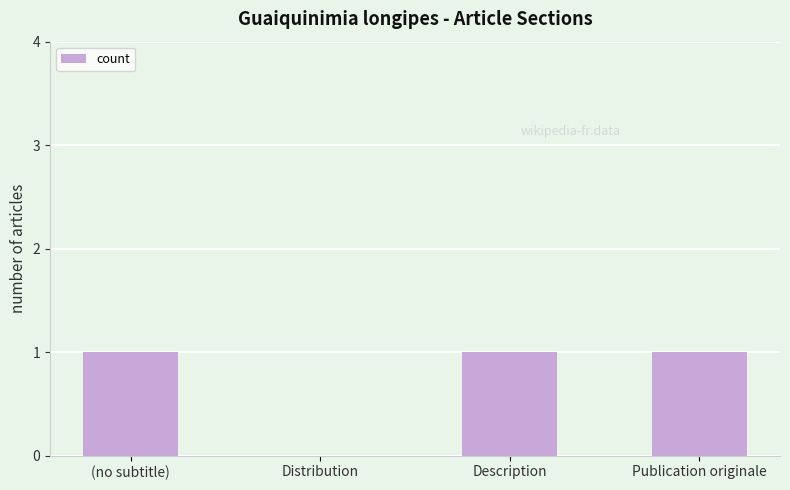

The value at (no subtitle) is 0. True or false?

False